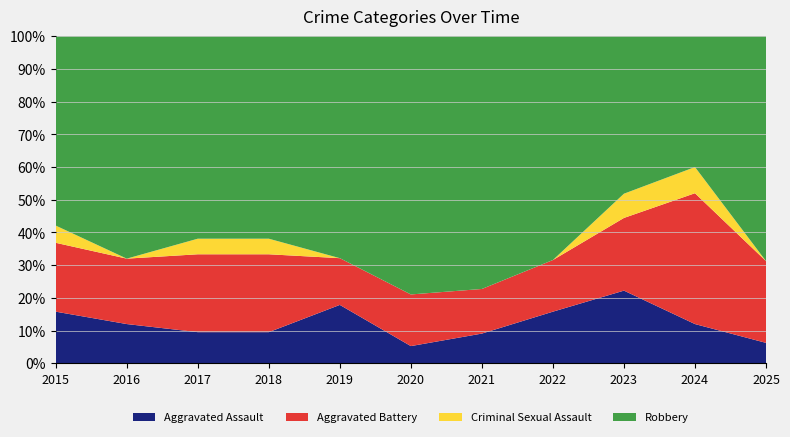

Reading left to right, extract all data points from this chart.

Aggravated Assault: 2015=3	2016=3	2017=2	2018=2	2019=5	2020=1	2021=2	2022=3	2023=6	2024=3	2025=1
Aggravated Battery: 2015=4	2016=5	2017=5	2018=5	2019=4	2020=3	2021=3	2022=3	2023=6	2024=10	2025=4
Criminal Sexual Assault: 2015=1	2016=0	2017=1	2018=1	2019=0	2020=0	2021=0	2022=0	2023=2	2024=2	2025=0
Robbery: 2015=11	2016=17	2017=13	2018=13	2019=19	2020=15	2021=17	2022=13	2023=13	2024=10	2025=11